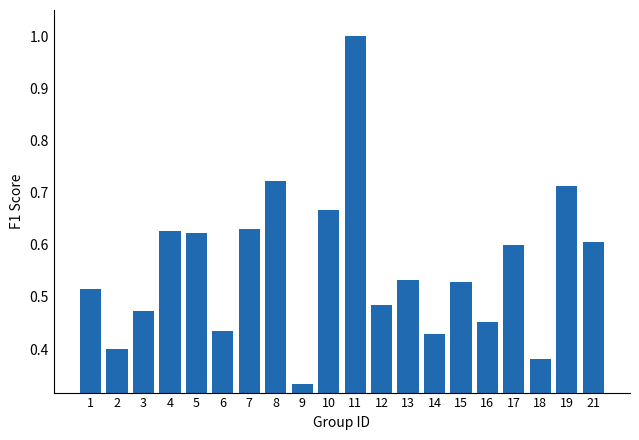

The chart shows a value of 0.1 at 6. True or false?

False